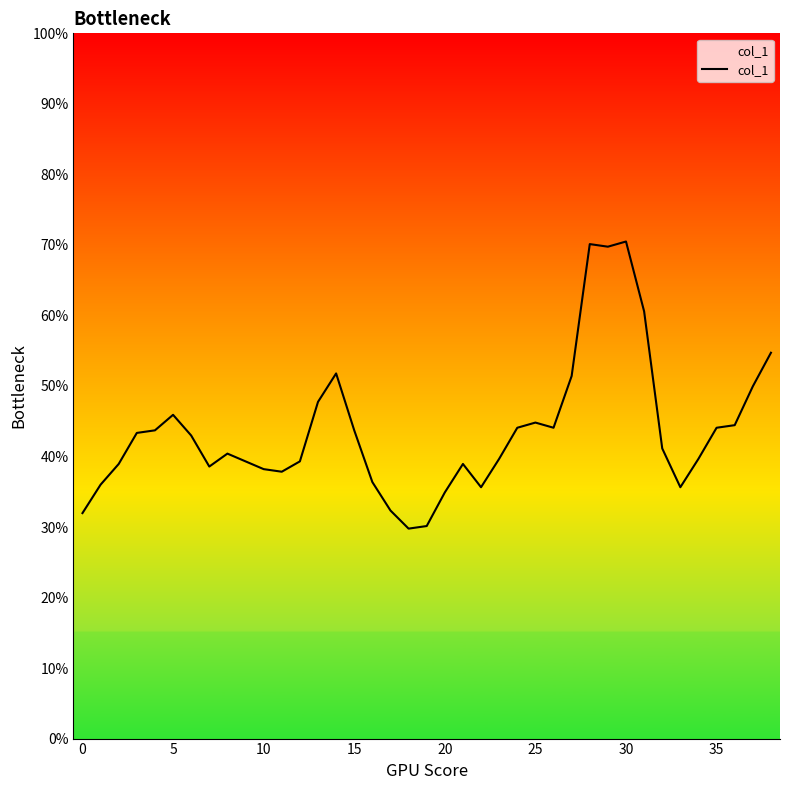

Does the chart display data point markers on the line(s)?

No